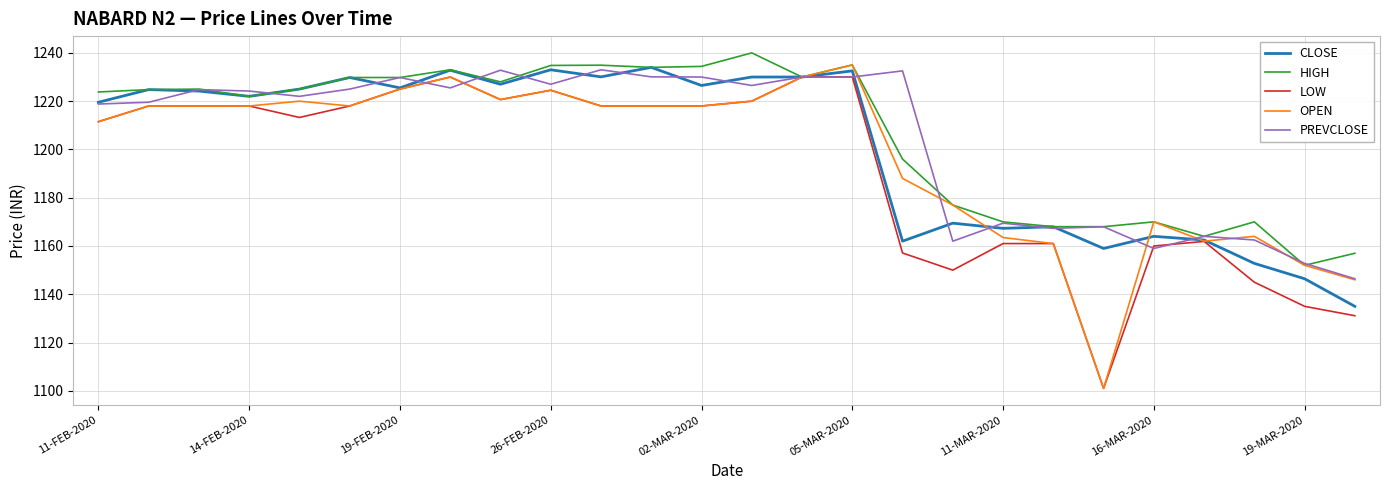

True or false: OPEN and CLOSE cross at least once.

True